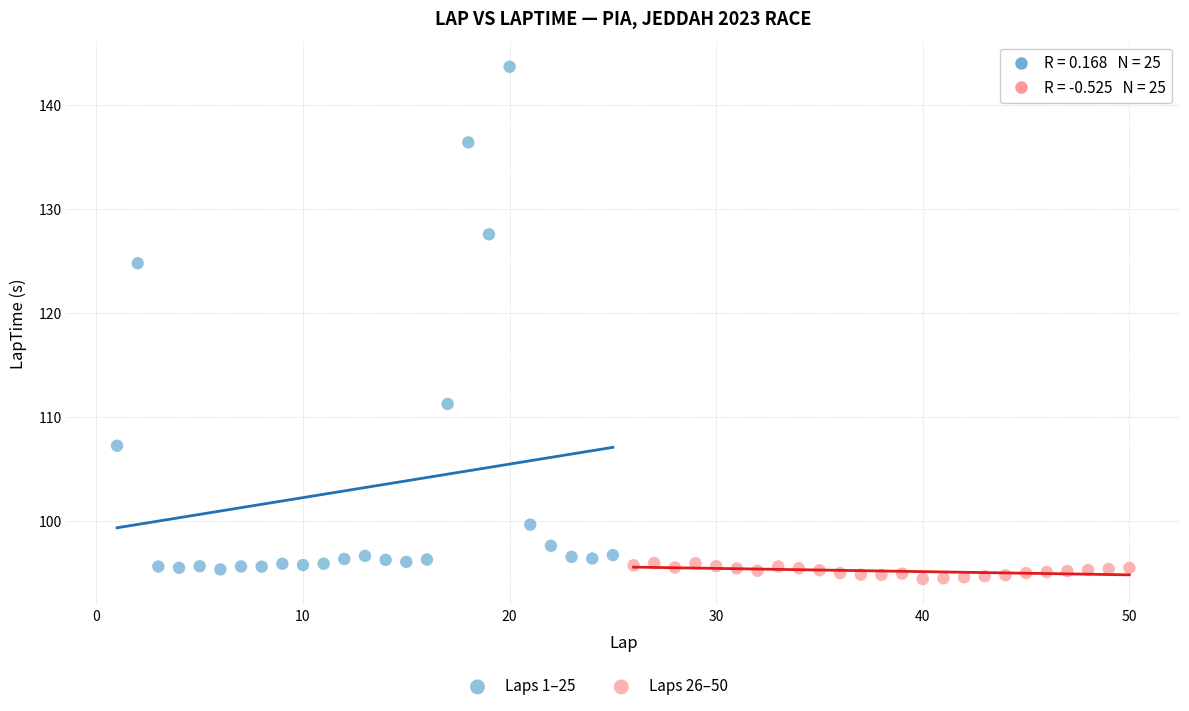

Which series has the widest spread of Y values?

Laps 1–25